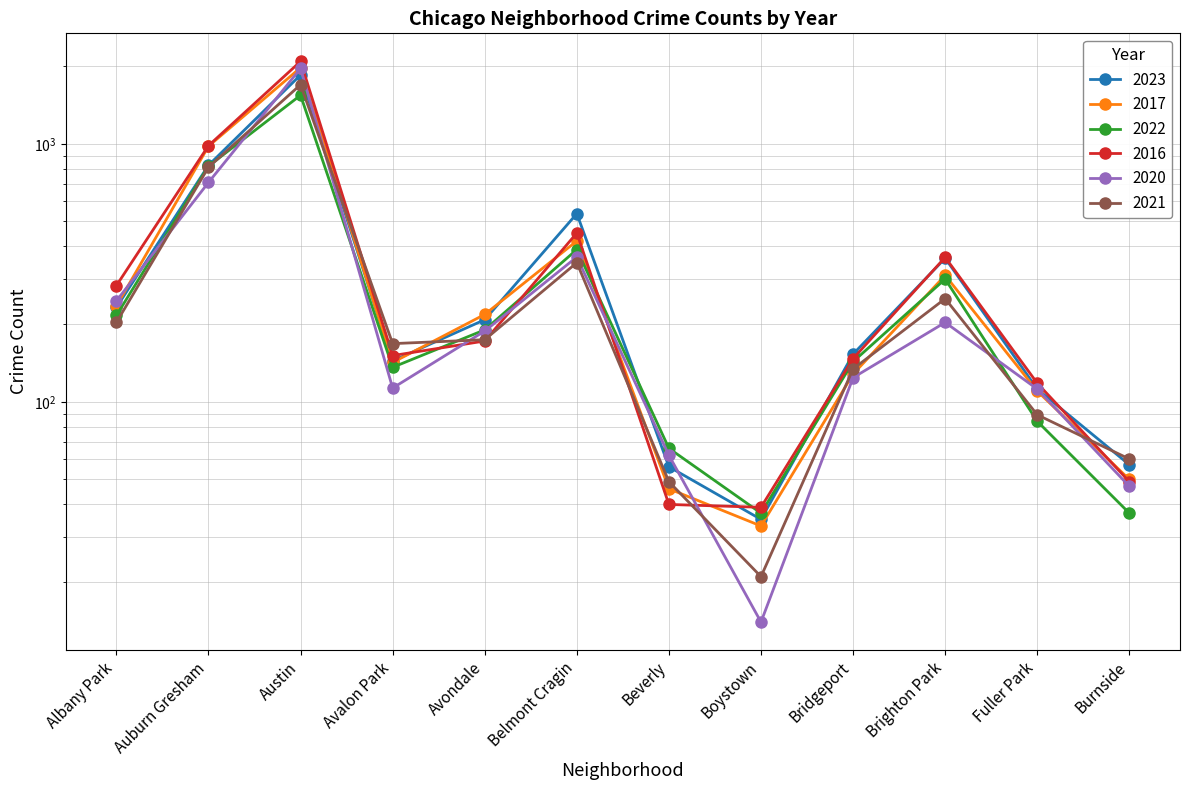

Reading left to right, what are all the values shown in this chart?

2023: Albany Park=232	Auburn Gresham=825	Austin=1848	Avalon Park=144	Avondale=208	Belmont Cragin=536	Beverly=56	Boystown=35	Bridgeport=153	Brighton Park=360	Fuller Park=112	Burnside=57
2017: Albany Park=235	Auburn Gresham=978	Austin=1972	Avalon Park=142	Avondale=218	Belmont Cragin=420	Beverly=46	Boystown=33	Bridgeport=128	Brighton Park=309	Fuller Park=110	Burnside=50
2022: Albany Park=216	Auburn Gresham=819	Austin=1542	Avalon Park=136	Avondale=190	Belmont Cragin=389	Beverly=66	Boystown=37	Bridgeport=143	Brighton Park=299	Fuller Park=84	Burnside=37
2016: Albany Park=282	Auburn Gresham=983	Austin=2086	Avalon Park=151	Avondale=172	Belmont Cragin=451	Beverly=40	Boystown=39	Bridgeport=147	Brighton Park=363	Fuller Park=118	Burnside=49
2020: Albany Park=246	Auburn Gresham=708	Austin=1959	Avalon Park=113	Avondale=188	Belmont Cragin=364	Beverly=62	Boystown=14	Bridgeport=124	Brighton Park=203	Fuller Park=112	Burnside=47
2021: Albany Park=203	Auburn Gresham=811	Austin=1694	Avalon Park=168	Avondale=174	Belmont Cragin=346	Beverly=49	Boystown=21	Bridgeport=134	Brighton Park=251	Fuller Park=89	Burnside=60